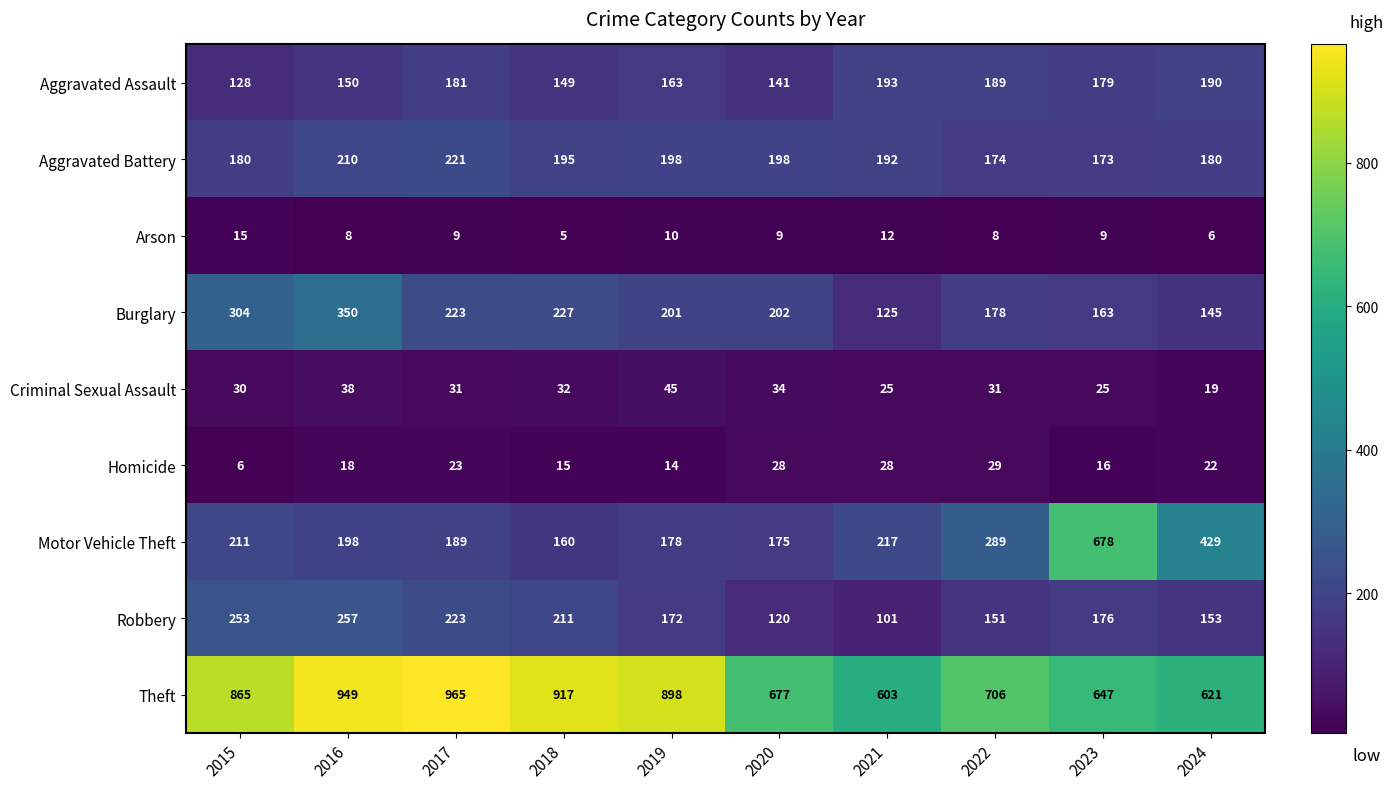

Which series has the largest total across all categories?

Theft